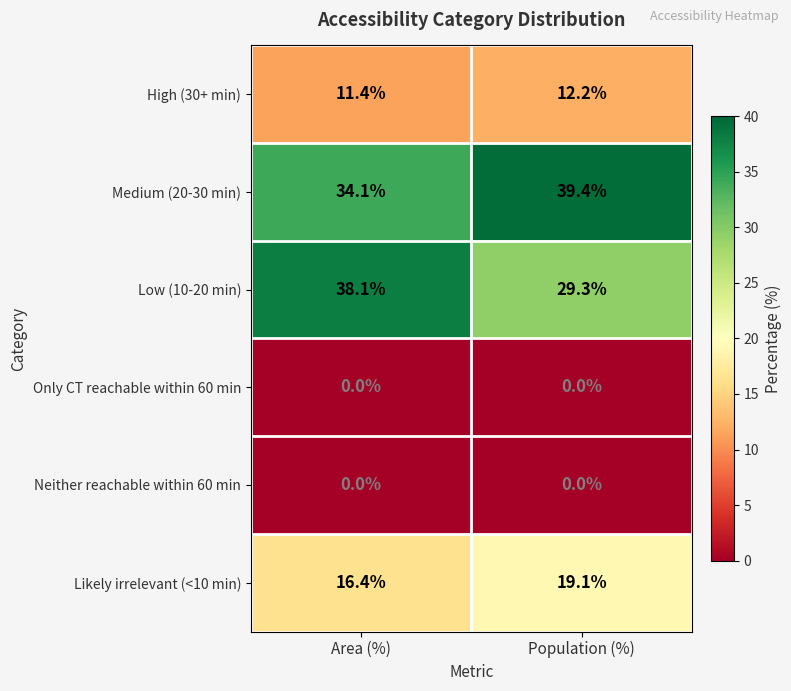

Between Area (%) and Population (%), which series saw the biggest shift?

Low (10-20 min)